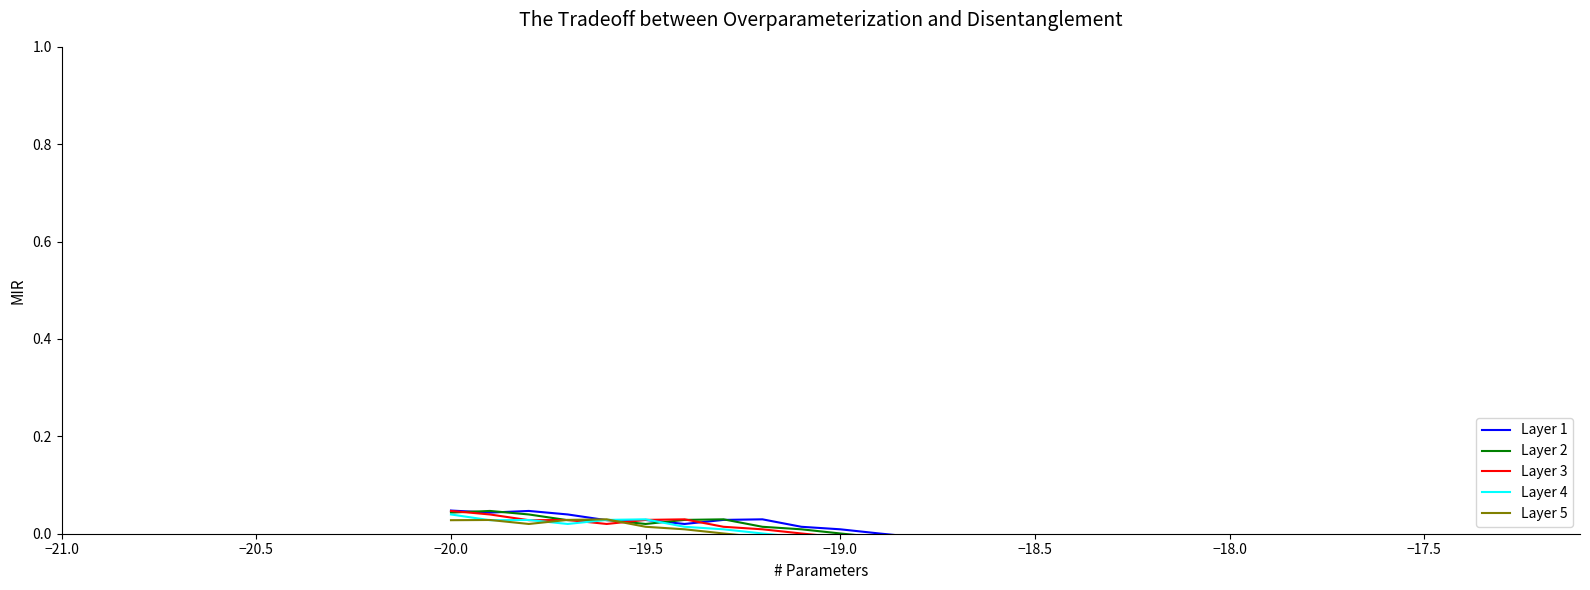

What is the difference between the maximum and second lowest values in the Layer 3 series?

0.1